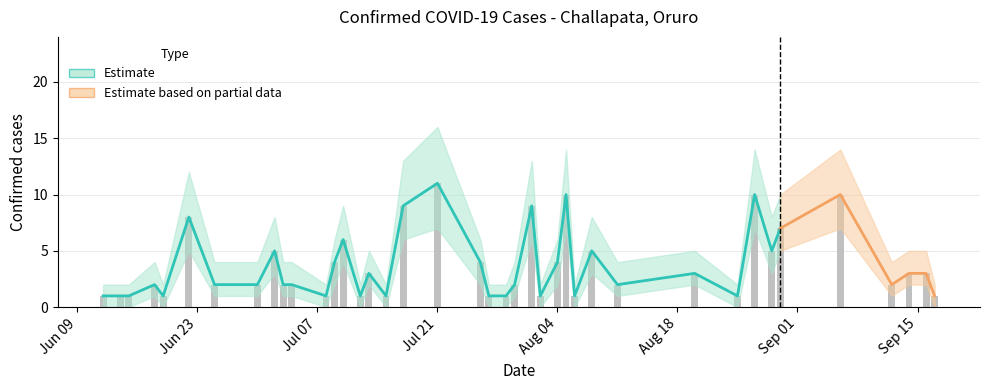

What is the difference between the confirmados values at 2020-09-16 and 2020-07-17?

6